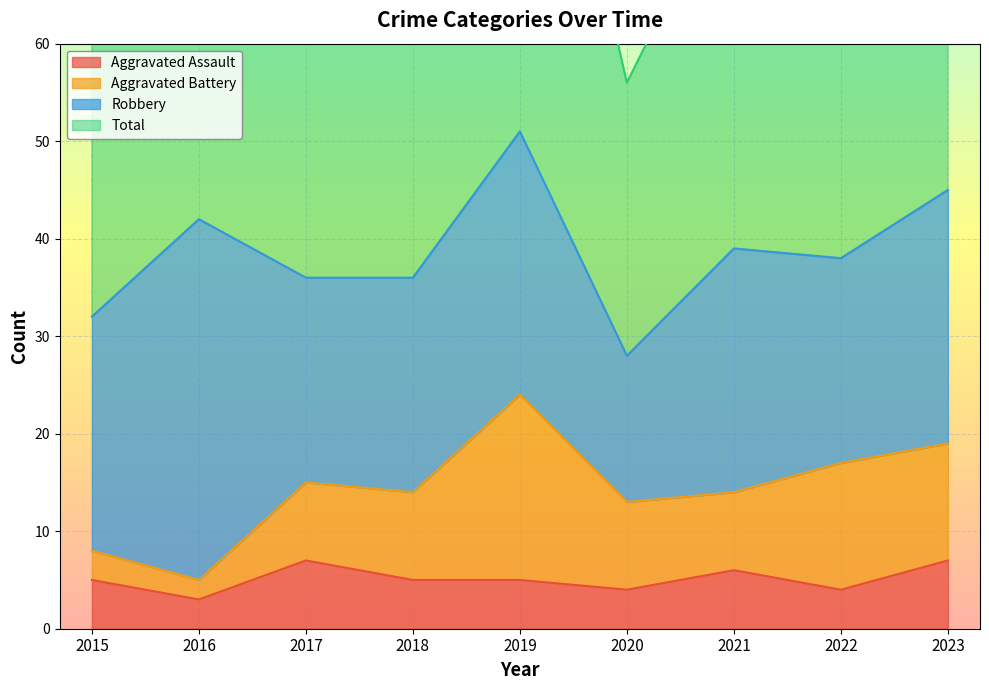

Is the value of Total at 2019 greater than the value of Aggravated Assault at 2023?

Yes